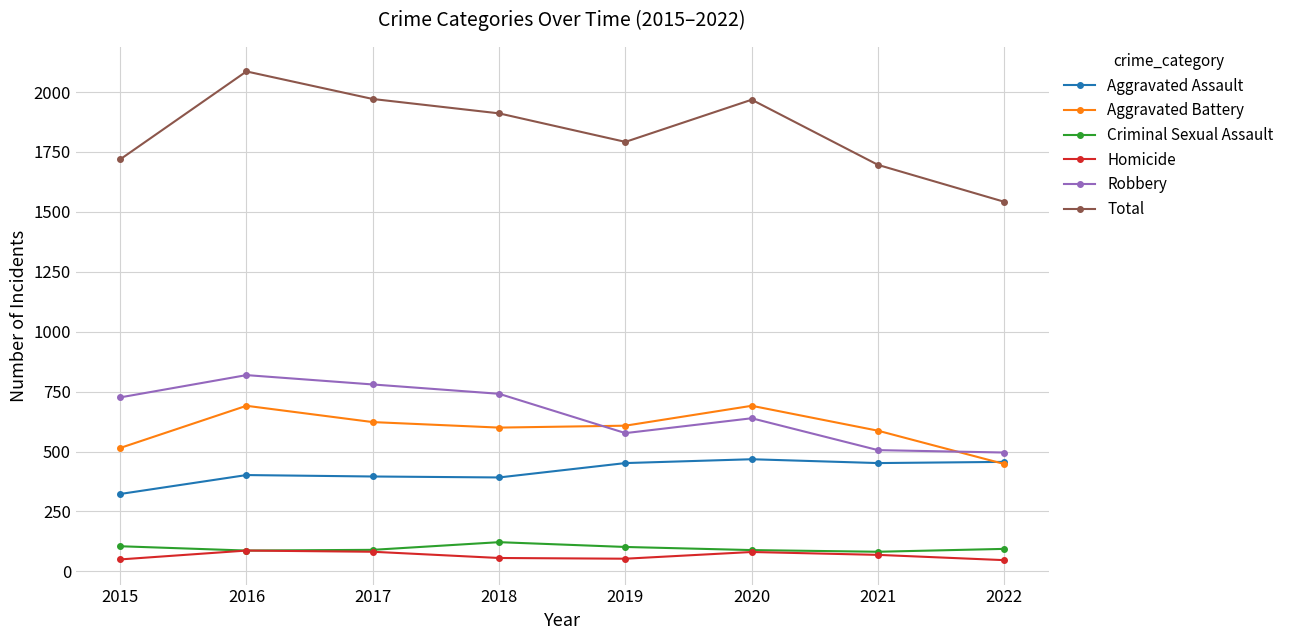

What is the difference between the highest and lowest values at 2017?

1889